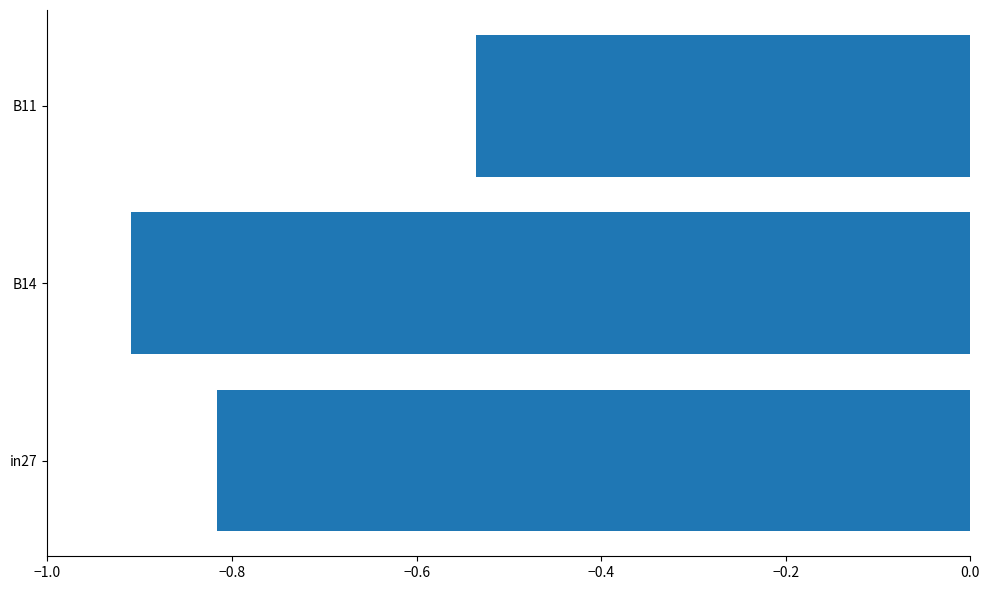

How many bars are there in total?

3